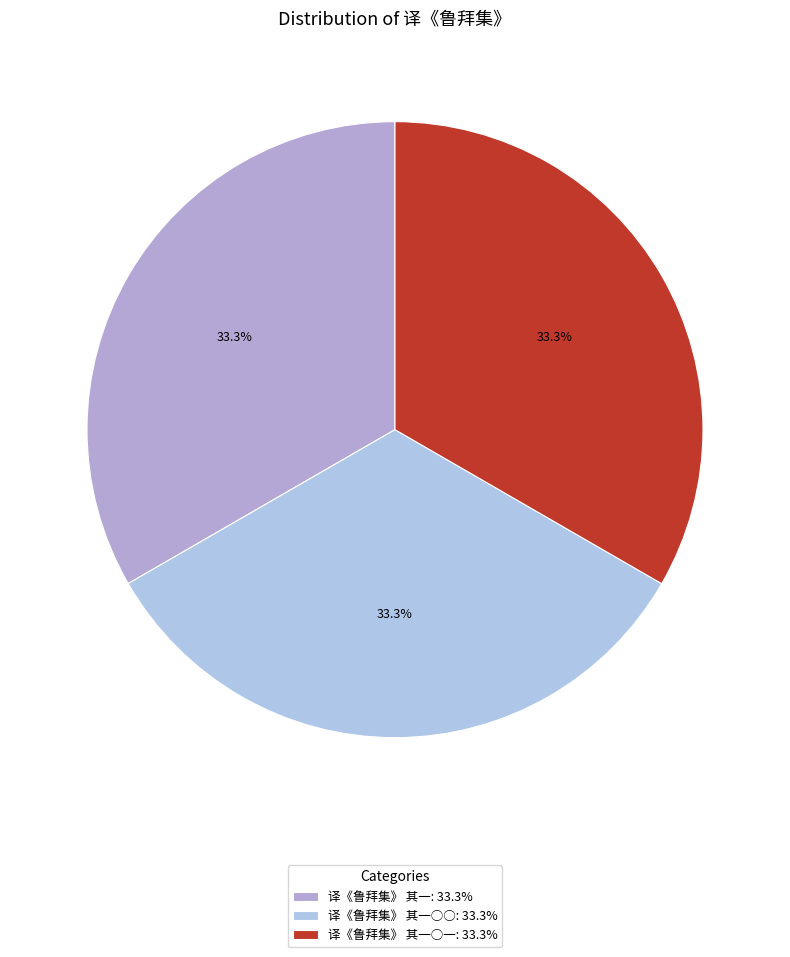

How many slices are in this pie chart?

3